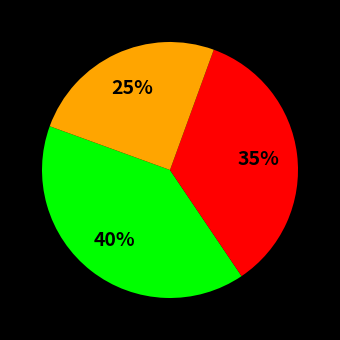

To the nearest percent, what is the difference between the largest and smallest slice percentages?

15%